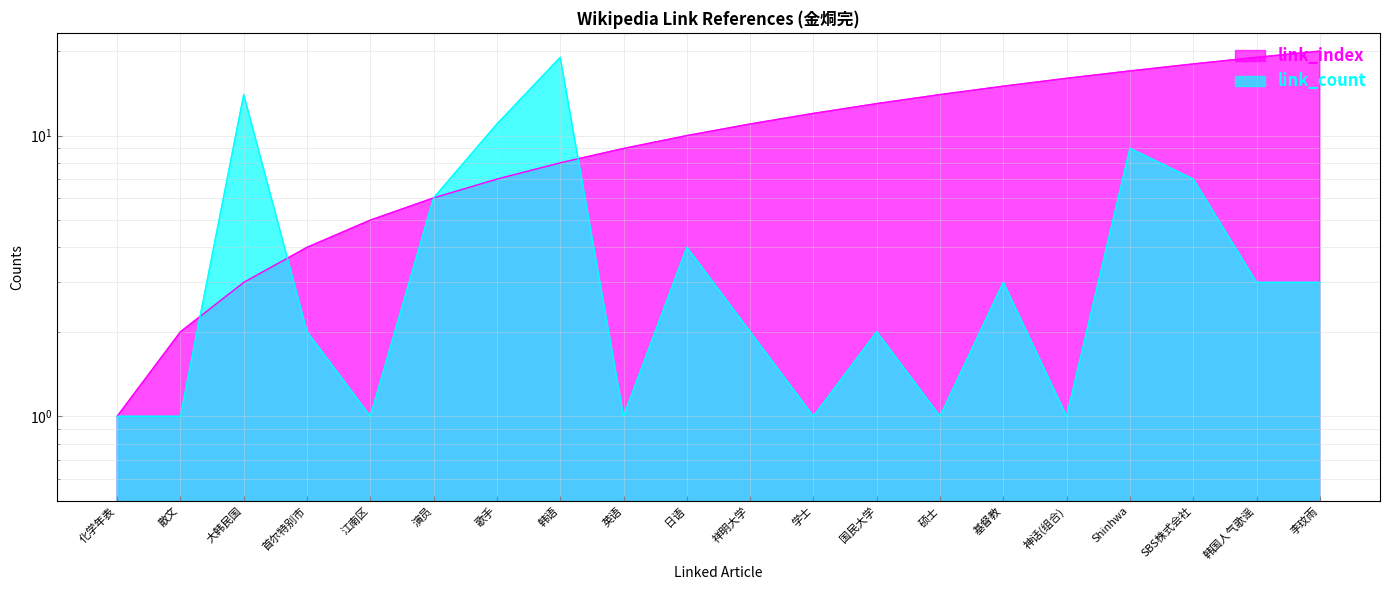

What are all the series names shown in the legend?

link_index, link_count